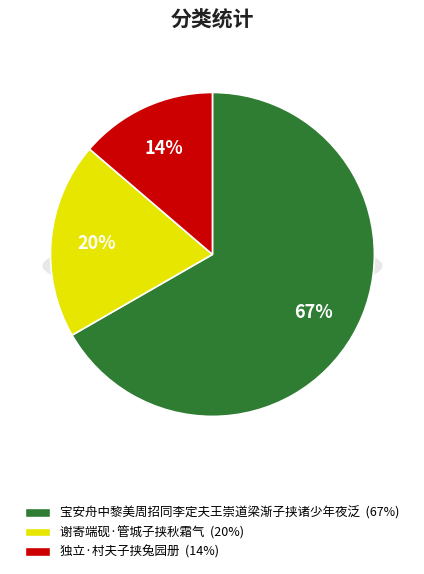

What percentage is the 谢寄端砚·管城子挟秋霜气 slice, to the nearest percent?

20%